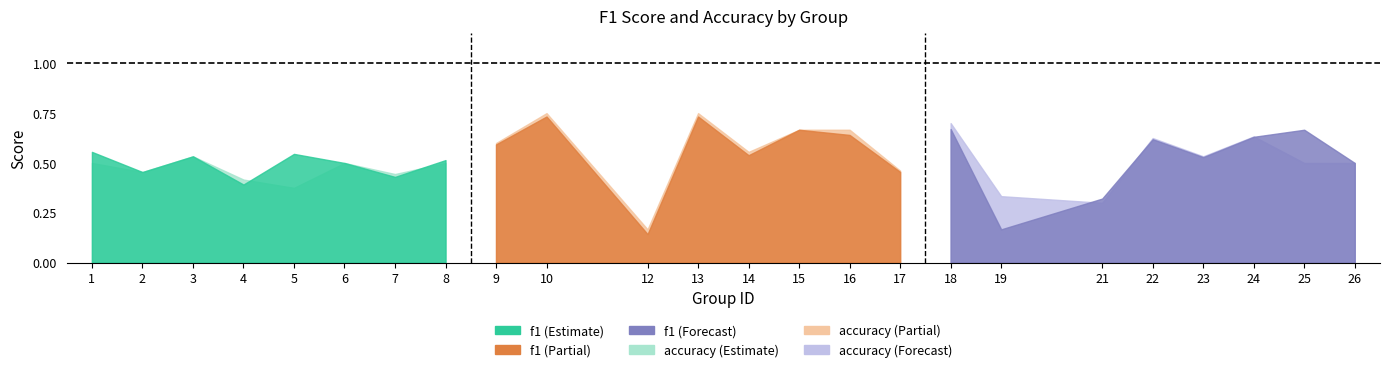

What is the difference between the f1 values at 21 and 10?

0.4